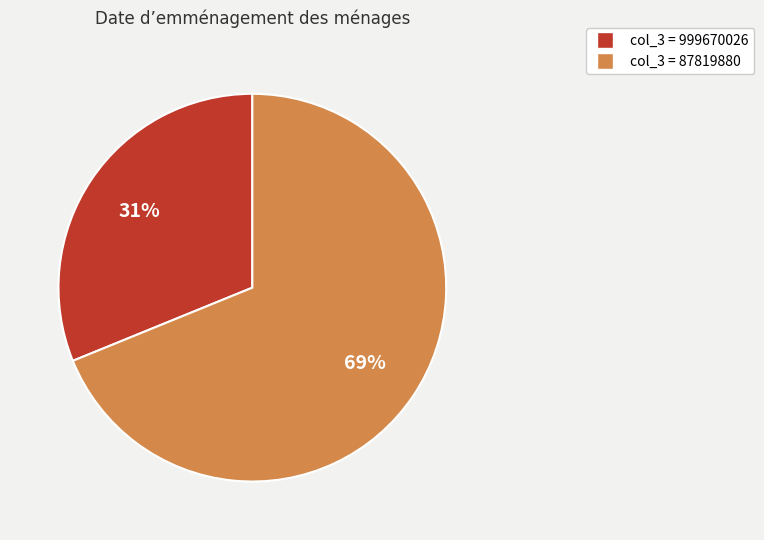

To the nearest percent, what is the average slice percentage?

50%